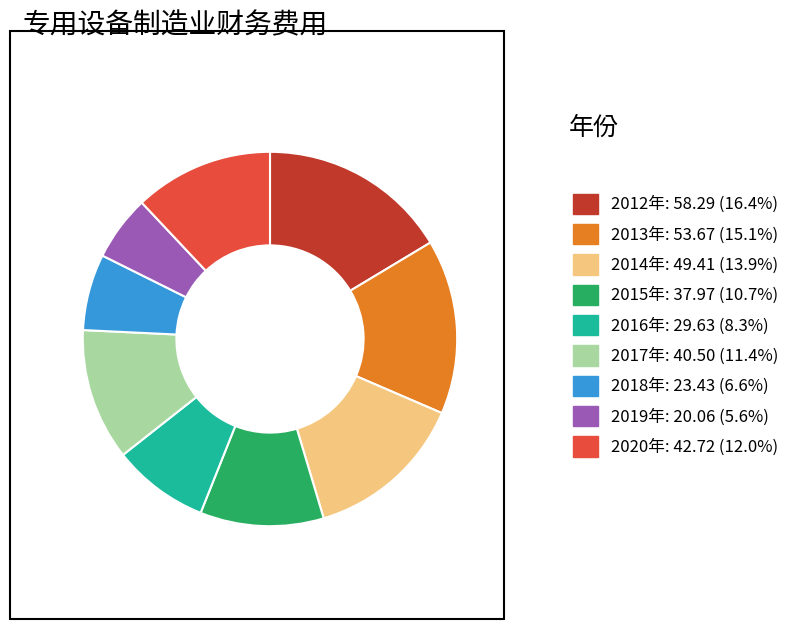

Between 2018年 and 2019年, which is larger?

2018年